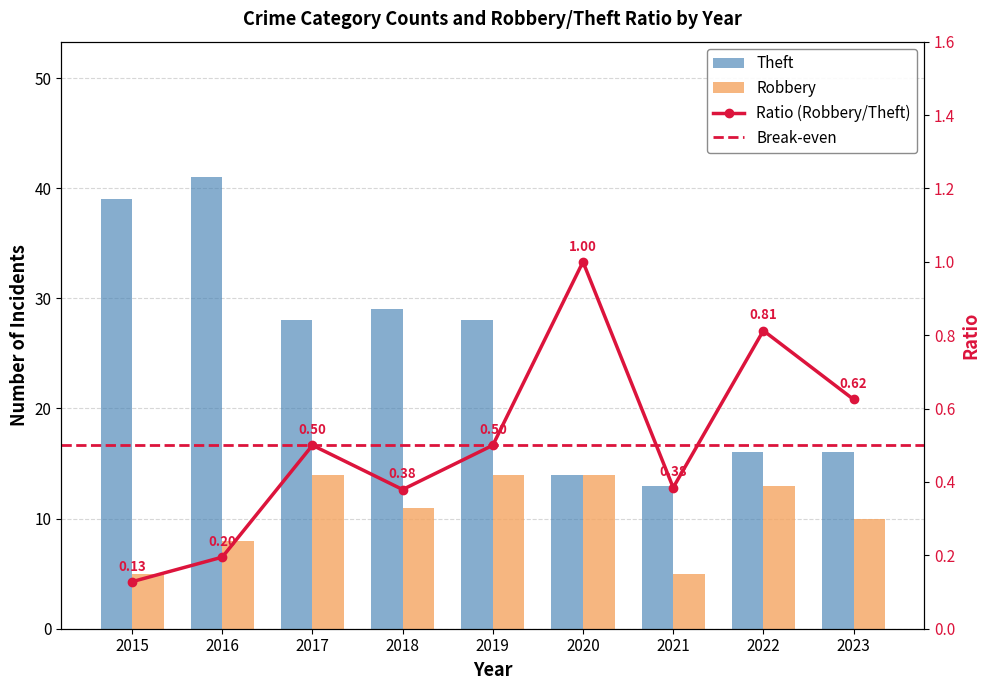

List the series in order of their peak value, lowest first.

Robbery, Theft